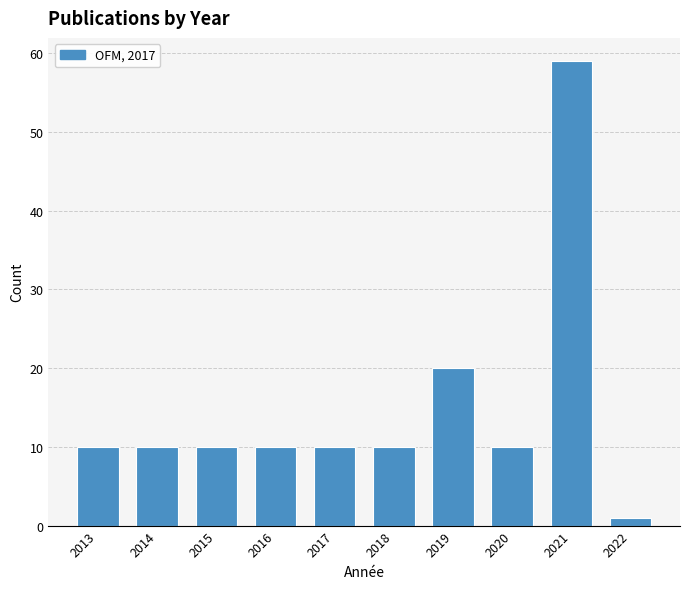

Reading left to right, transcribe all the data shown in this chart.

2013=10	2014=10	2015=10	2016=10	2017=10	2018=10	2019=20	2020=10	2021=59	2022=1